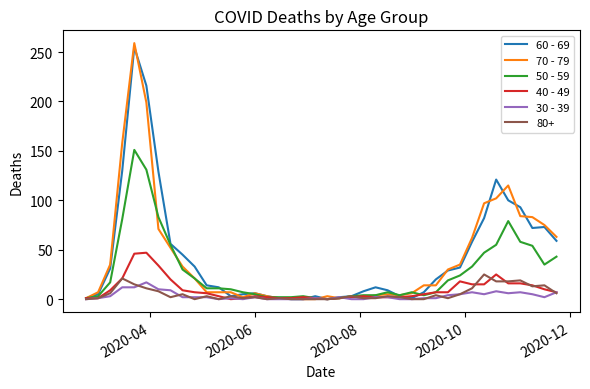

Which series has the largest range (max minus min)?

70 - 79